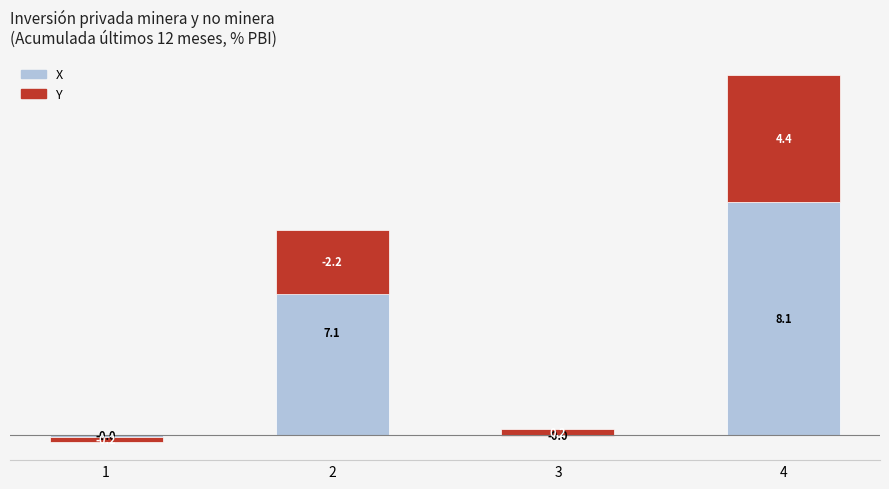

What is the sum of all Y values?

2.2